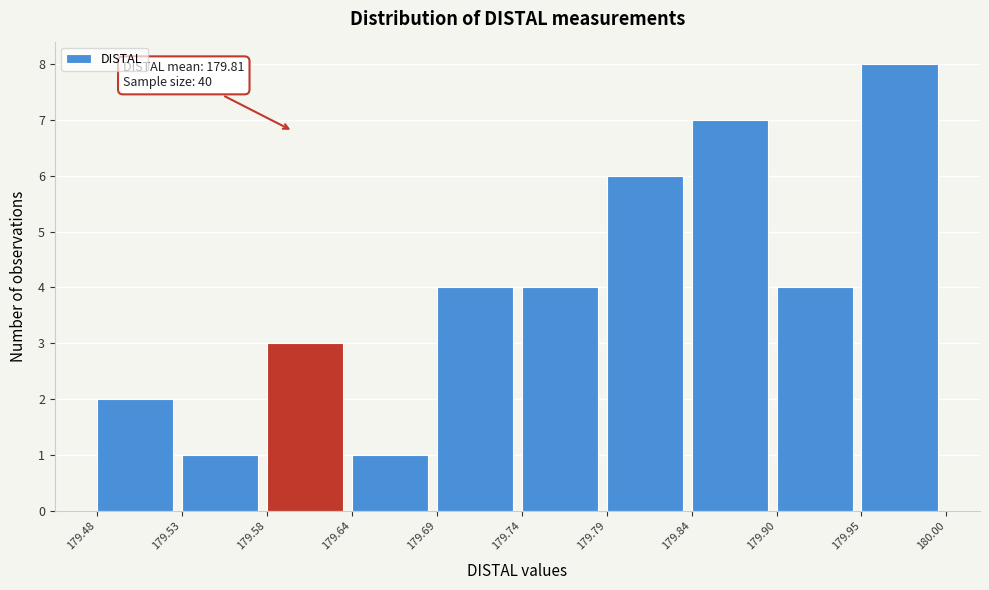

Over which range of the x-axis is the bar tallest?

179.95 to 180.00